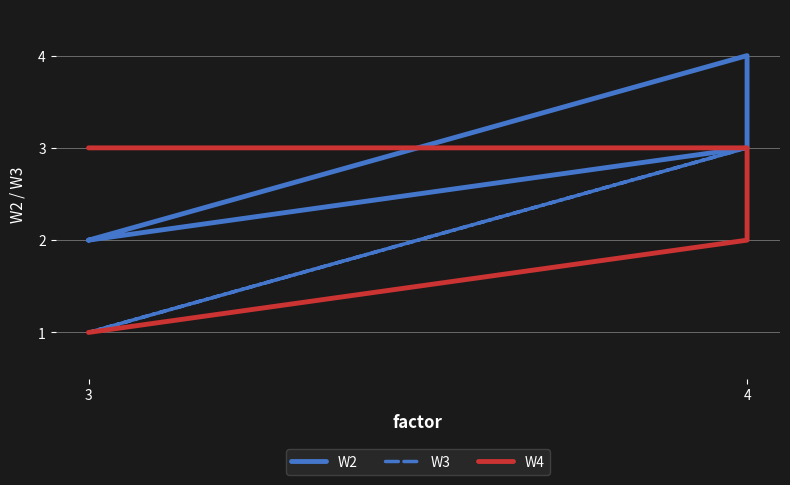

List the labels in order of W2 value, largest first.

4, 4, 3, 3